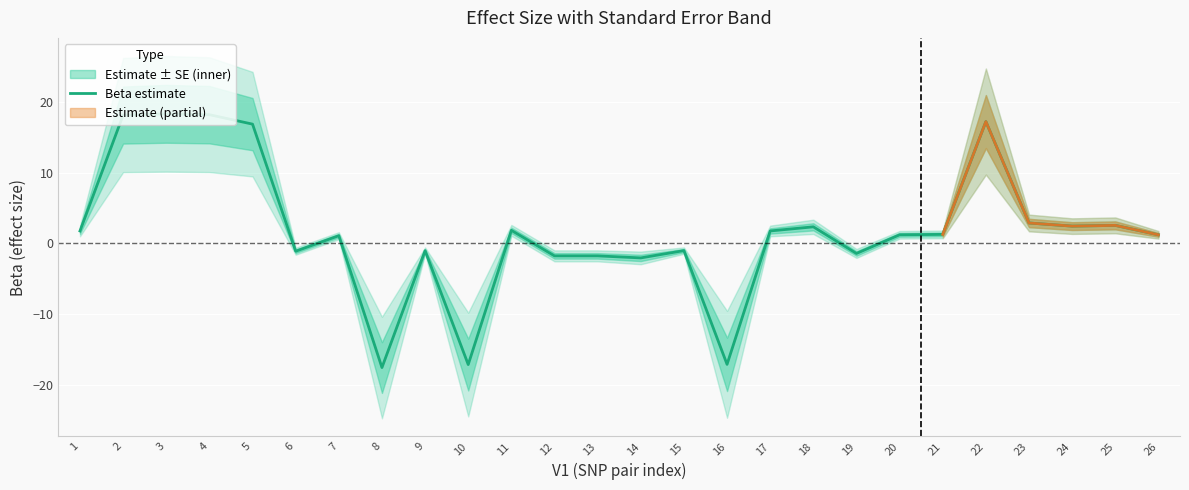

Where is the data nearest to the value 0?

15